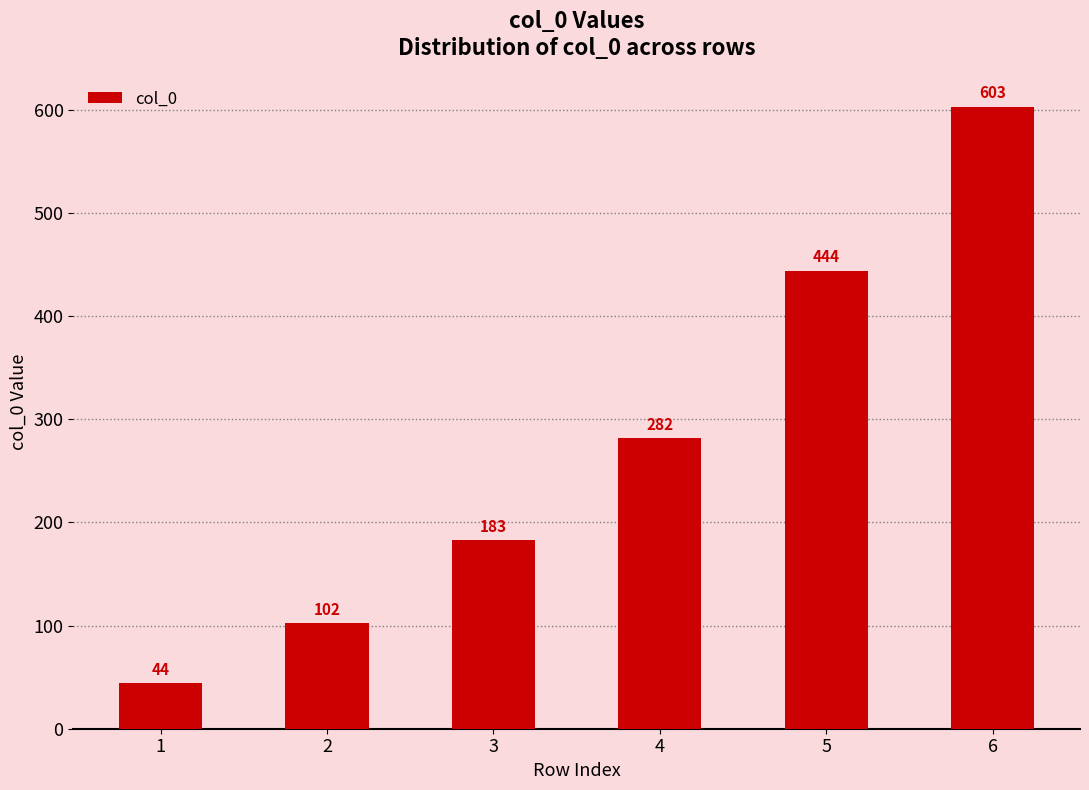

What is the minimum value shown in the chart?

44